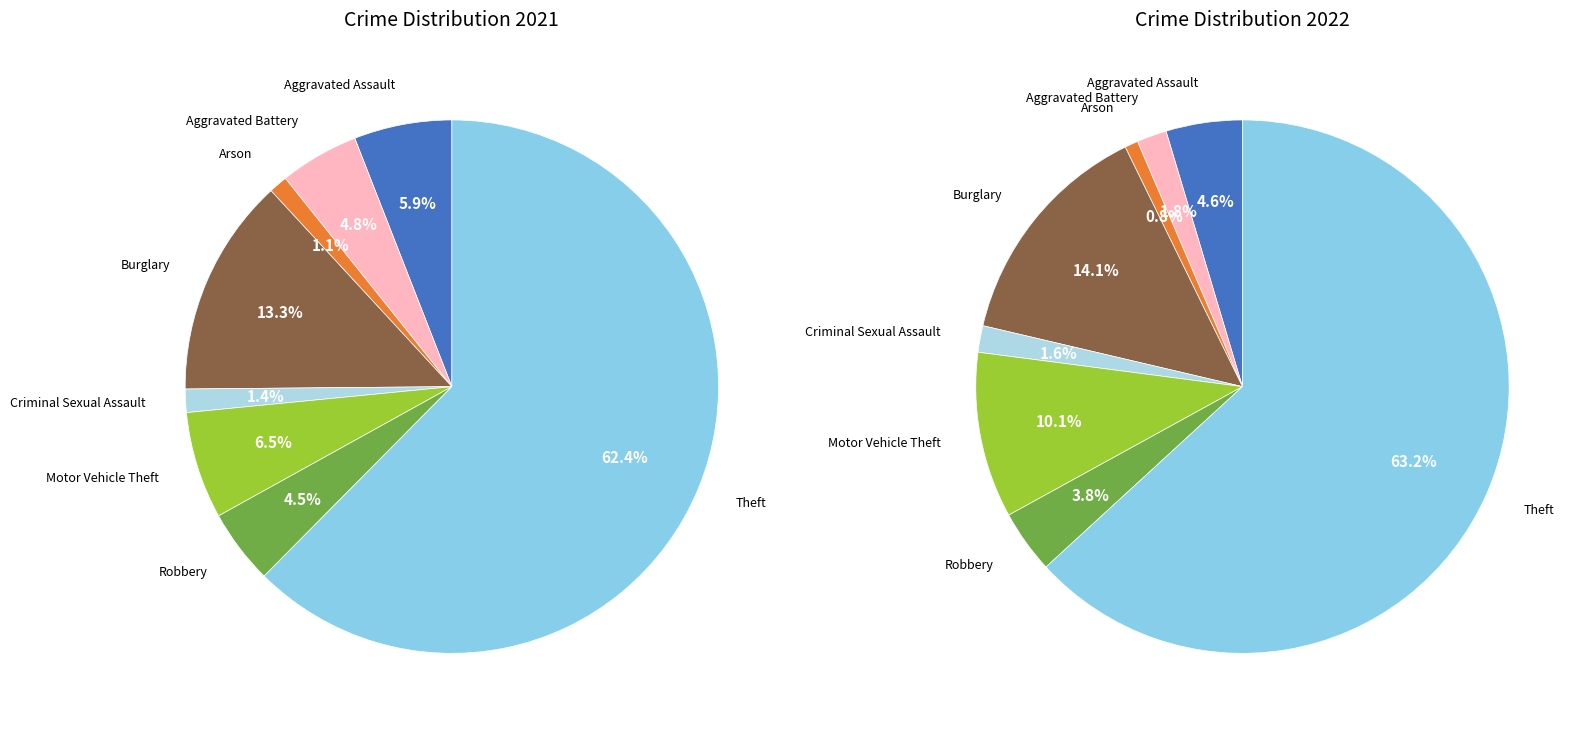

Combined, what portion of the pie is 2 and 3?

14.4%